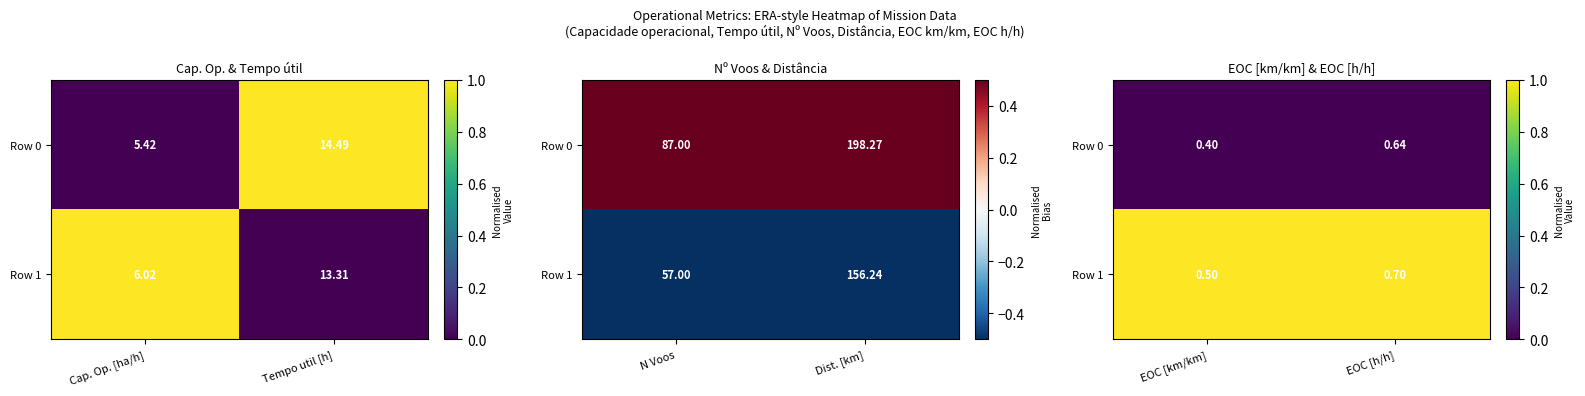

At EOC [km/km], list the series in order from largest to smallest.

Row 1, Row 0